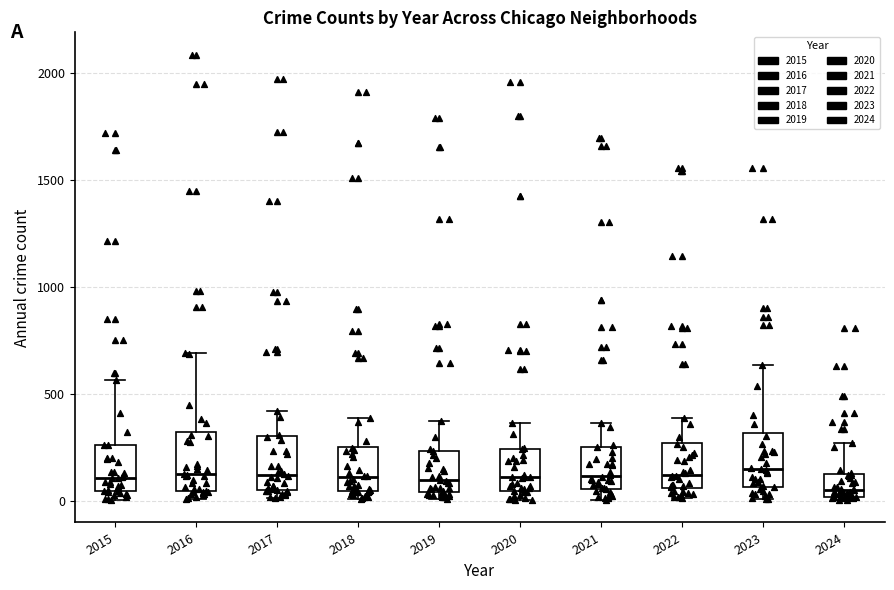

Where does the upper whisker of the box at x = 2022 end on the y-axis? The values are not printed on the chart, so give them approximately, as read against the axis.

400